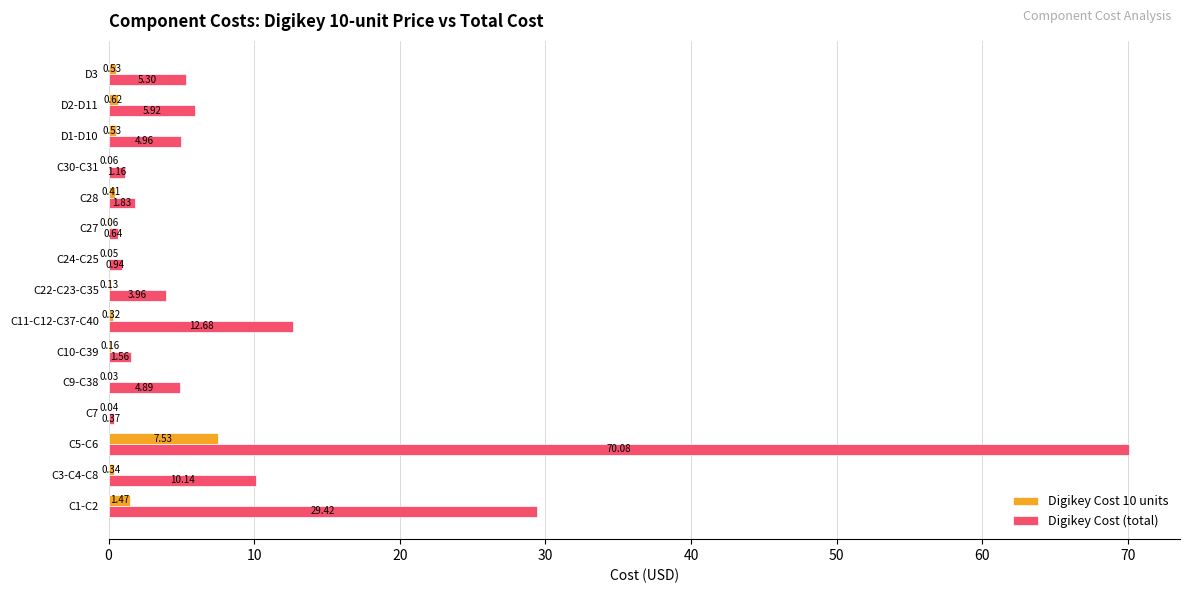

How many categories are shown in the chart?

15